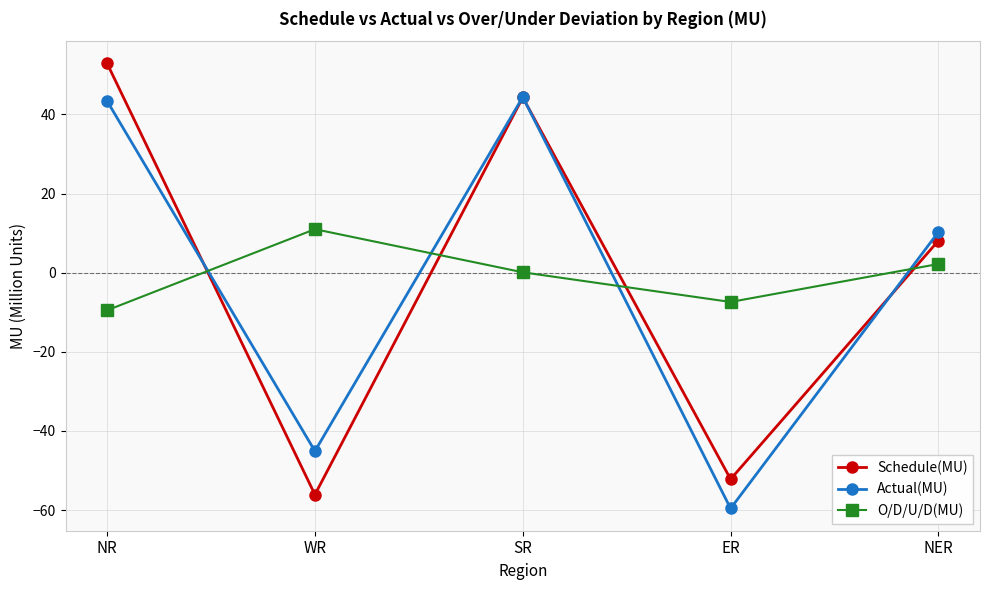

How many positive values does the Schedule(MU) series have?

3